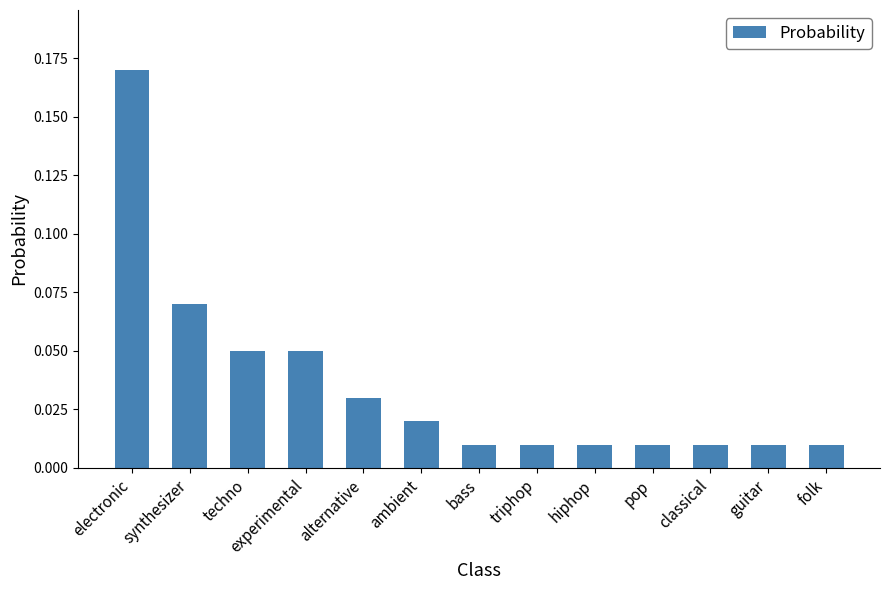

What is the label of the 2nd bar from the right?

guitar